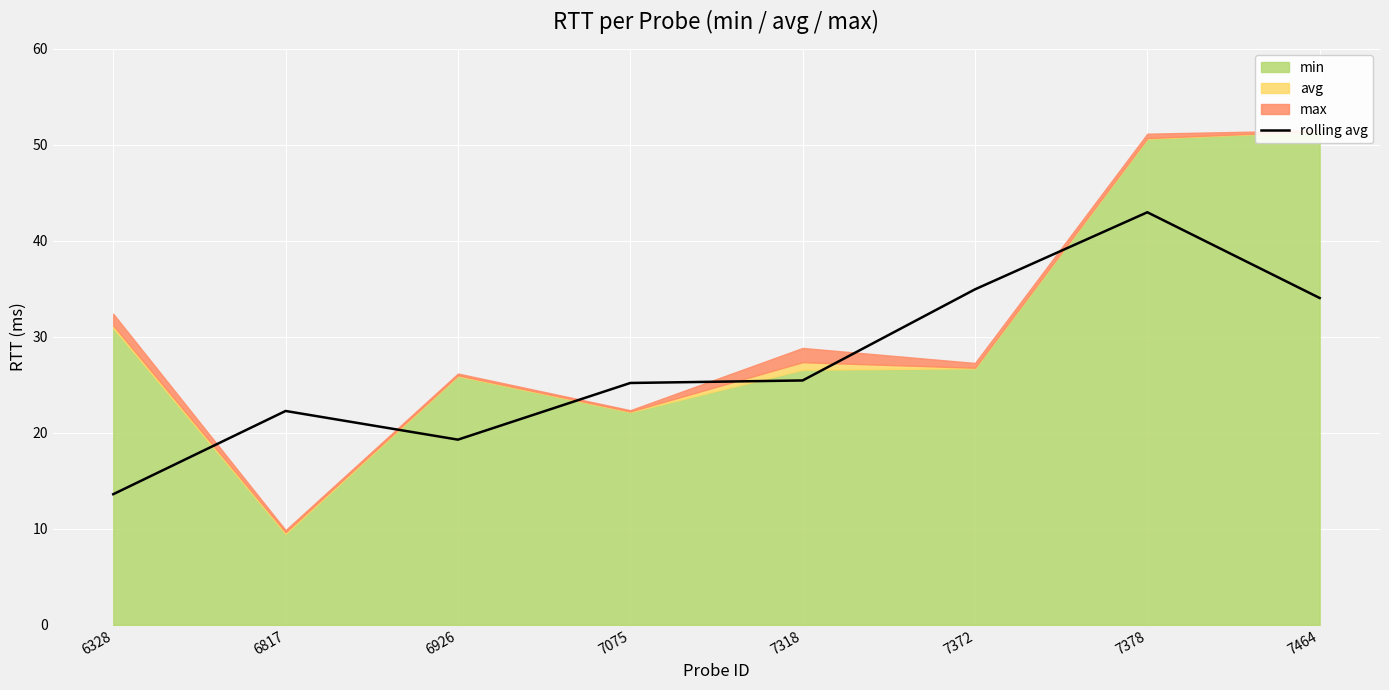

The chart shows a value of 8.3 at 7372. True or false?

False